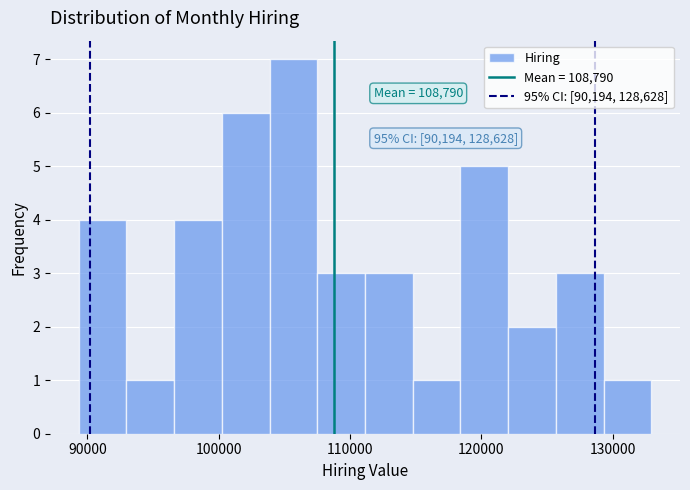

Around what value on the x-axis is the tallest bar? Give the approximate position of its centre, as read against the axis.

106000